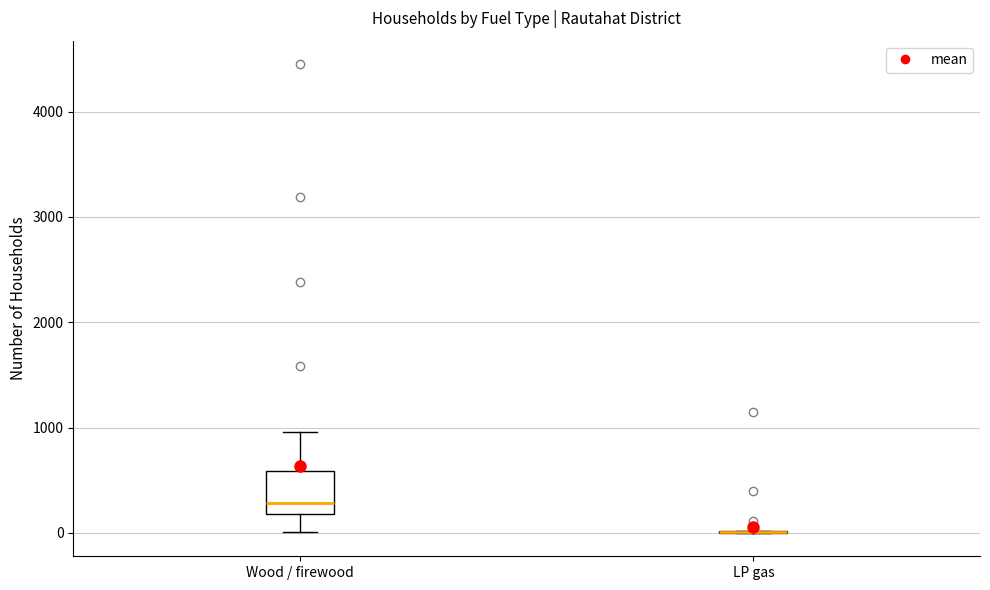

Reading left to right, transcribe this box plot: for each box, give where its median line is, the range the box spans, and where its two whiskers end, as read against the y-axis. The values are not printed on the chart, so give them approximately, as read against the axis.

Wood / firewood: median 300, box 200 to 600, whiskers 0 to 1000
LP gas: box collapsed to a line at 0, whiskers 0 to 0